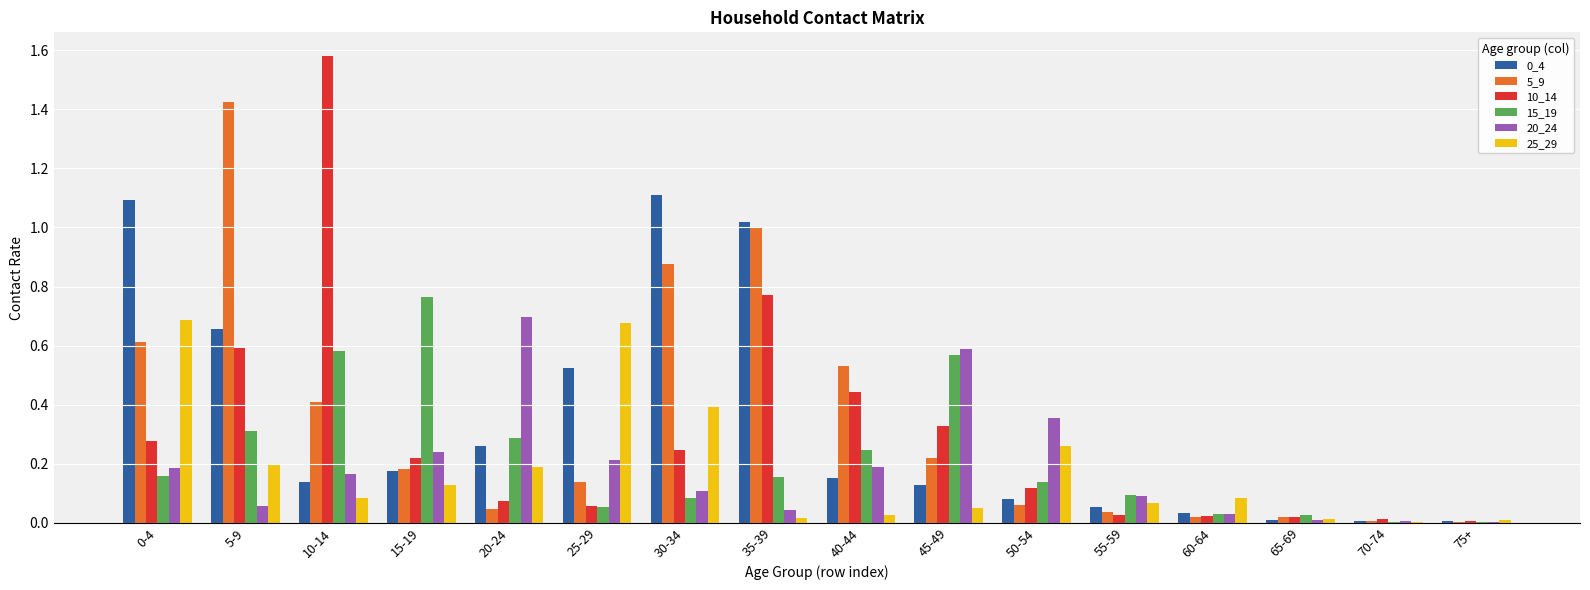

True or false: 0_4 has a value of 0.2 at 40-44.

True